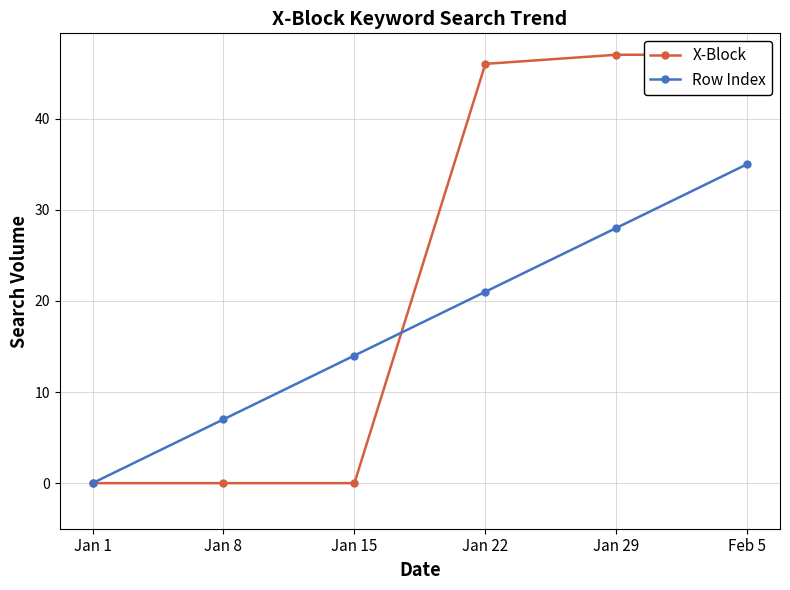

Between Jan 1 and Jan 8, which series saw the biggest shift?

Row Index